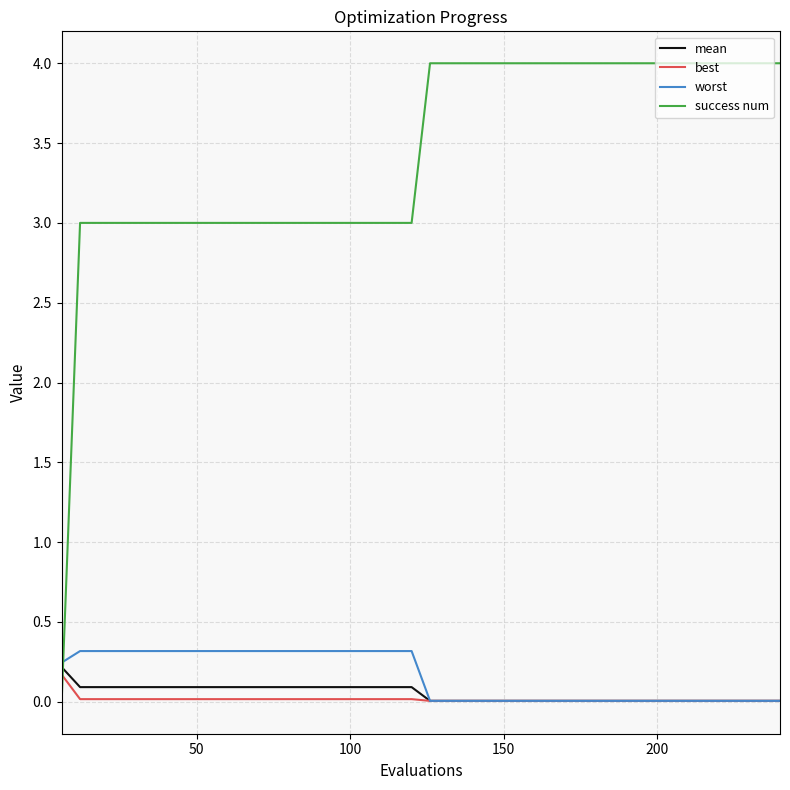

At how many categories does at least one series exceed 2?

39